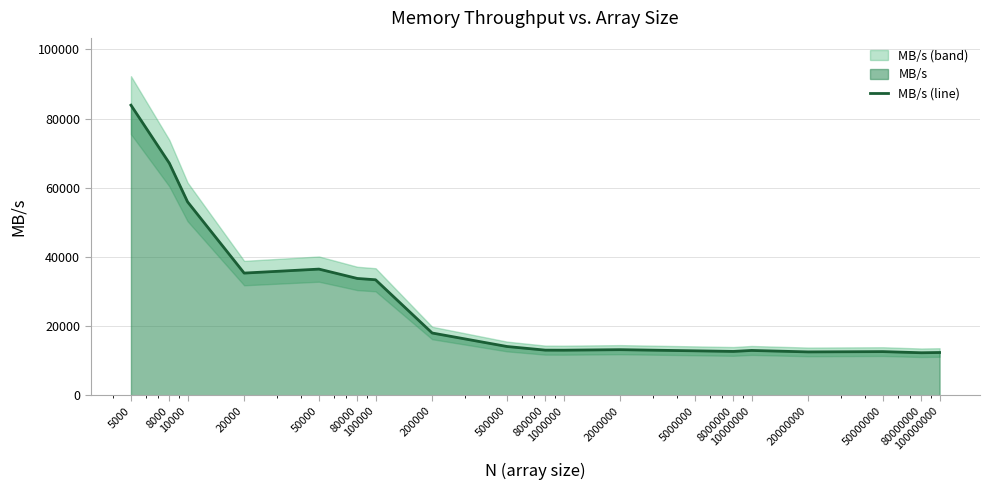

List the labels in order of value, smallest first.

80000000, 100000000, 20000000, 50000000, 8000000, 5000000, 10000000, 1000000, 800000, 2000000, 500000, 200000, 100000, 80000, 20000, 50000, 10000, 8000, 5000